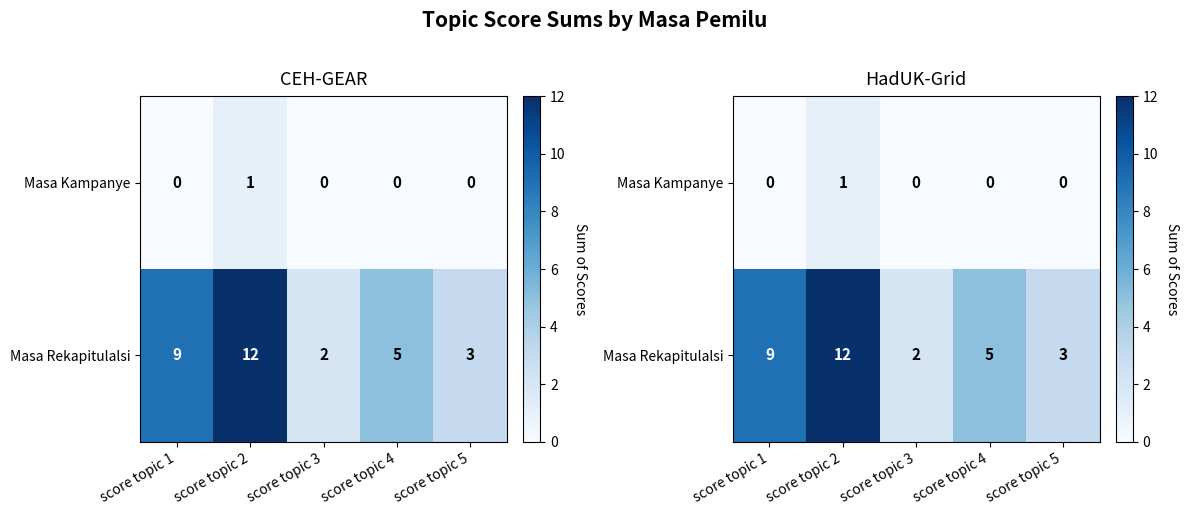

The Masa Rekapitulalsi series shows 5 at score topic 4. True or false?

True